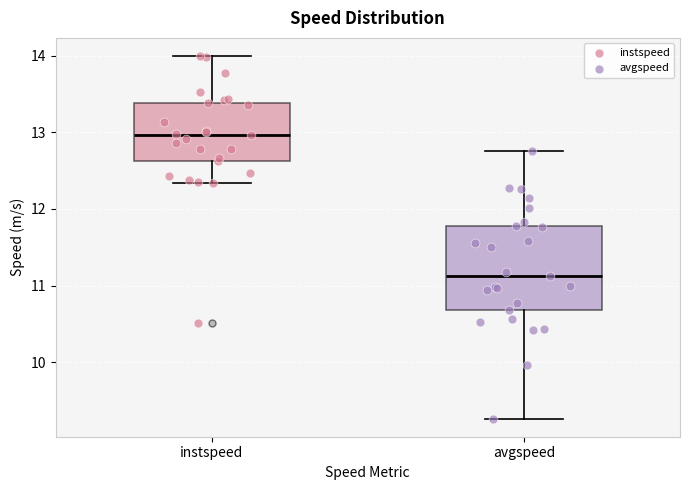

Which box is the tallest, from its lower edge to its upper edge?

avgspeed